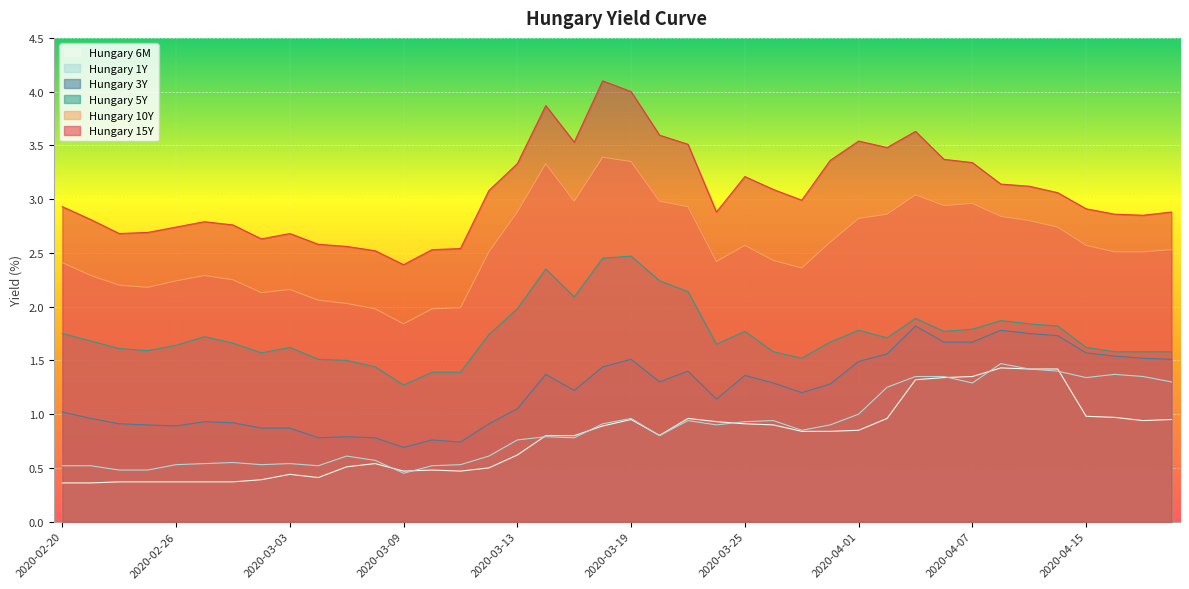

What is the average value of the Hungary 6M series?

0.8